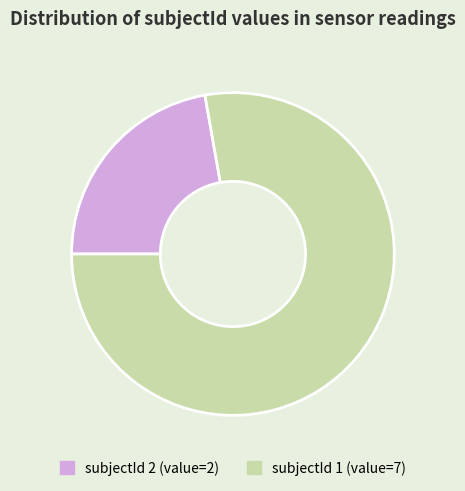

True or false: subjectId 1 accounts for 78% of the total.

True